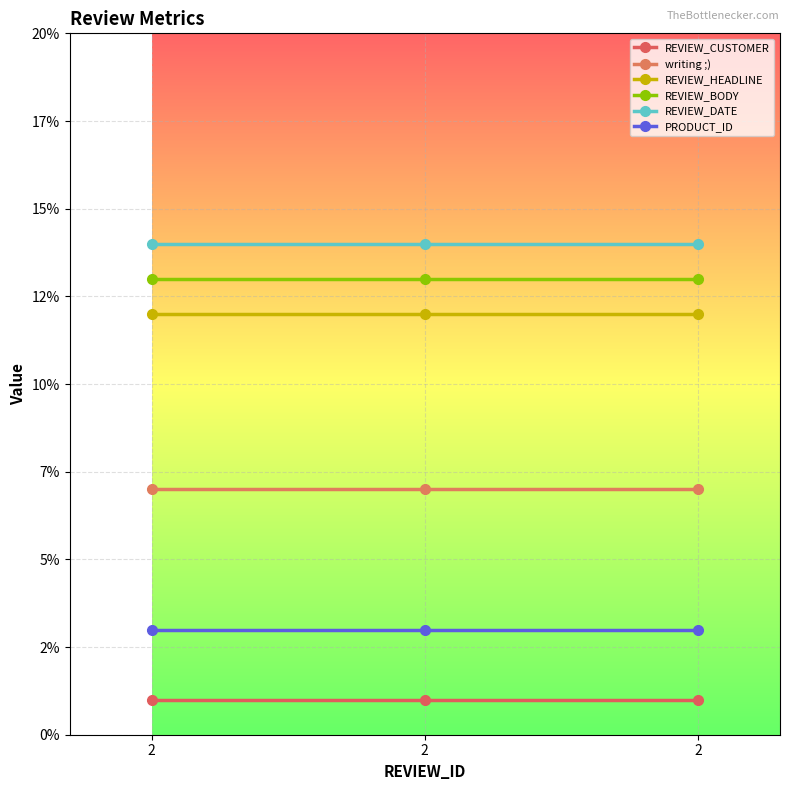

What is the sum of all writing ;) values?

21